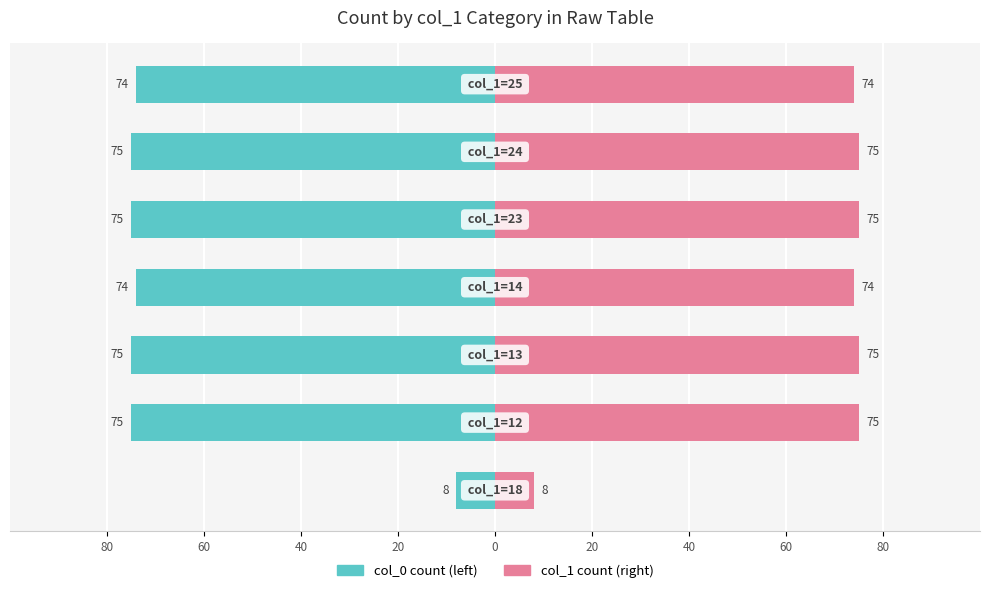

Reading left to right, transcribe all the data shown in this chart.

col_0 (left): -8	-75	-75	-74	-75	-75	-74
col_1 count (right): 8	75	75	74	75	75	74